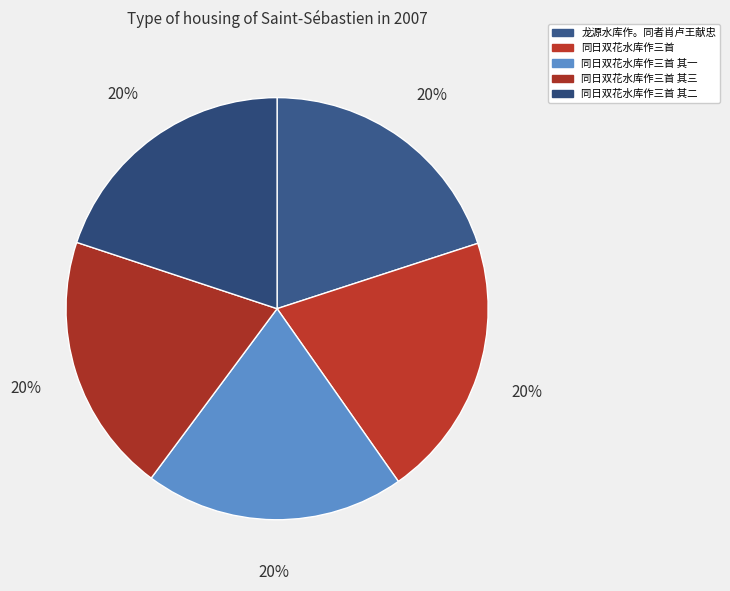

Do 同日双花水库作三首 and 同日双花水库作三首 其三 together represent more than half of the pie?

No